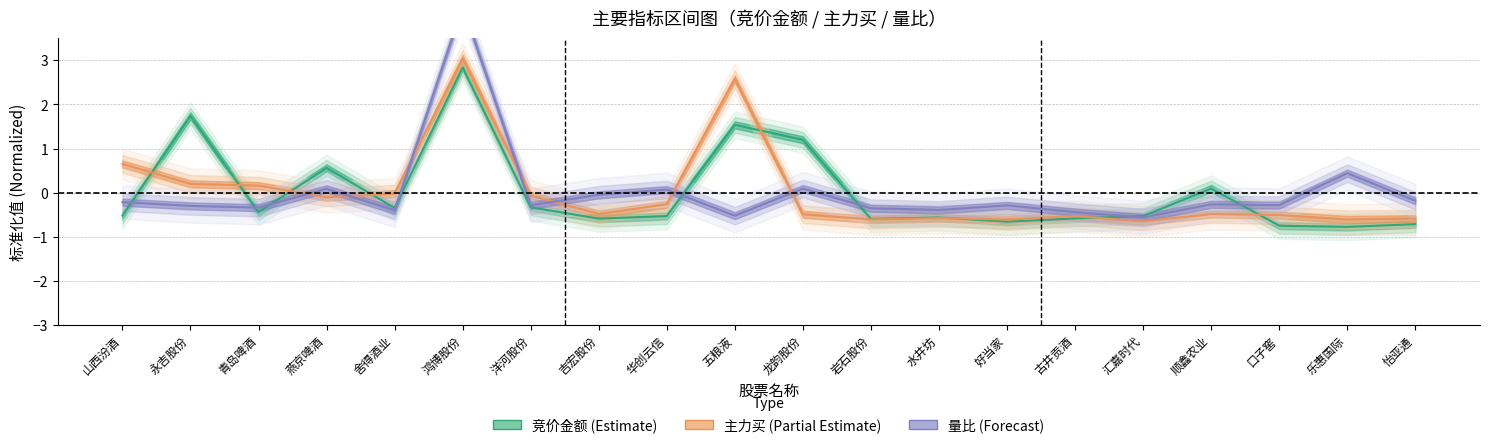

Between 洋河股份 and 水井坊, which is larger?

洋河股份